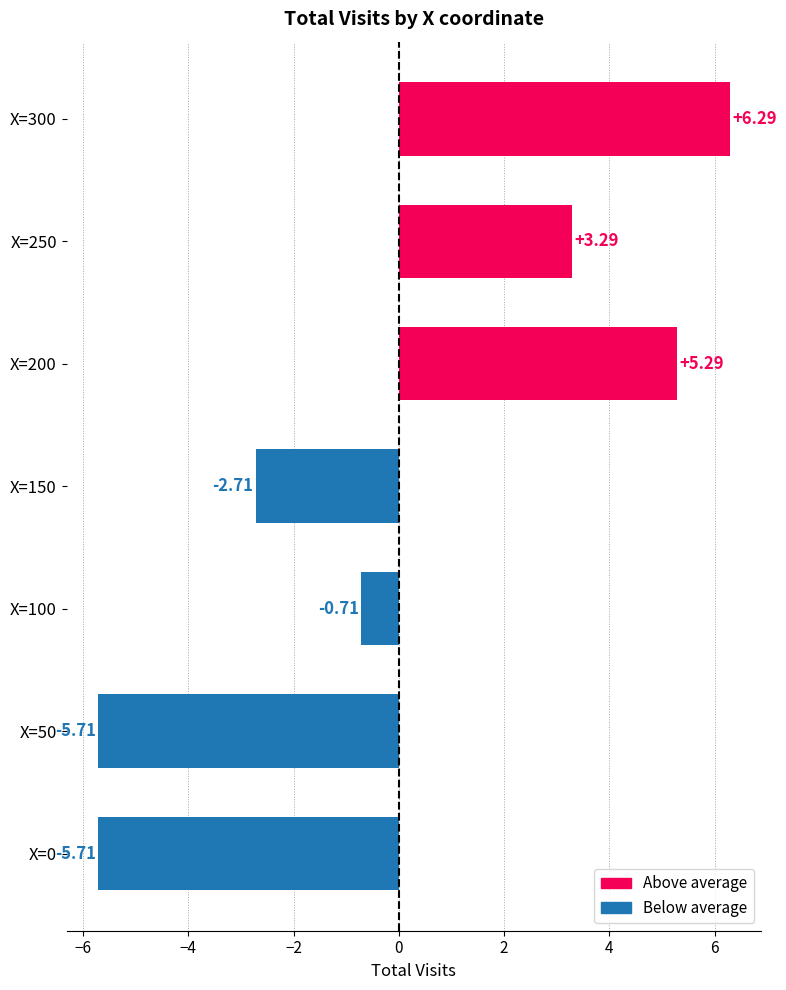

What is the sum of the values at X=200 and X=300?

11.6